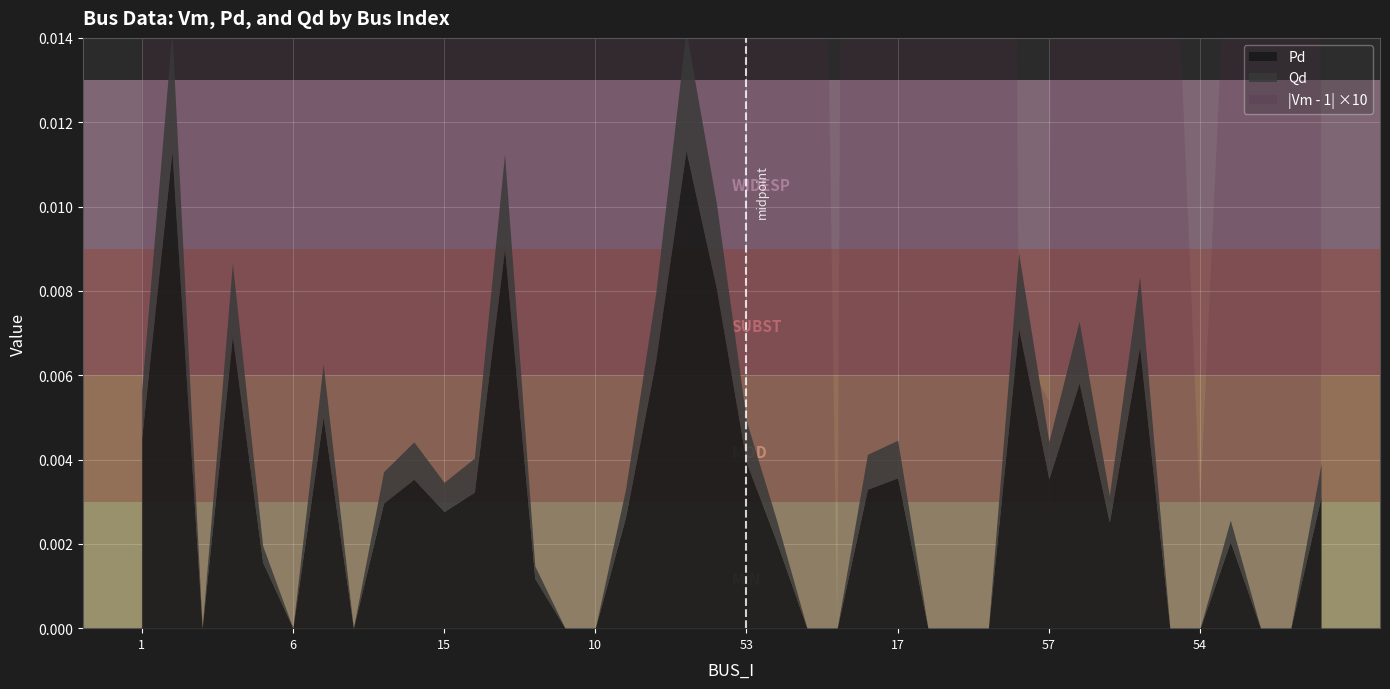

At which category is the sum across all series the highest?

22